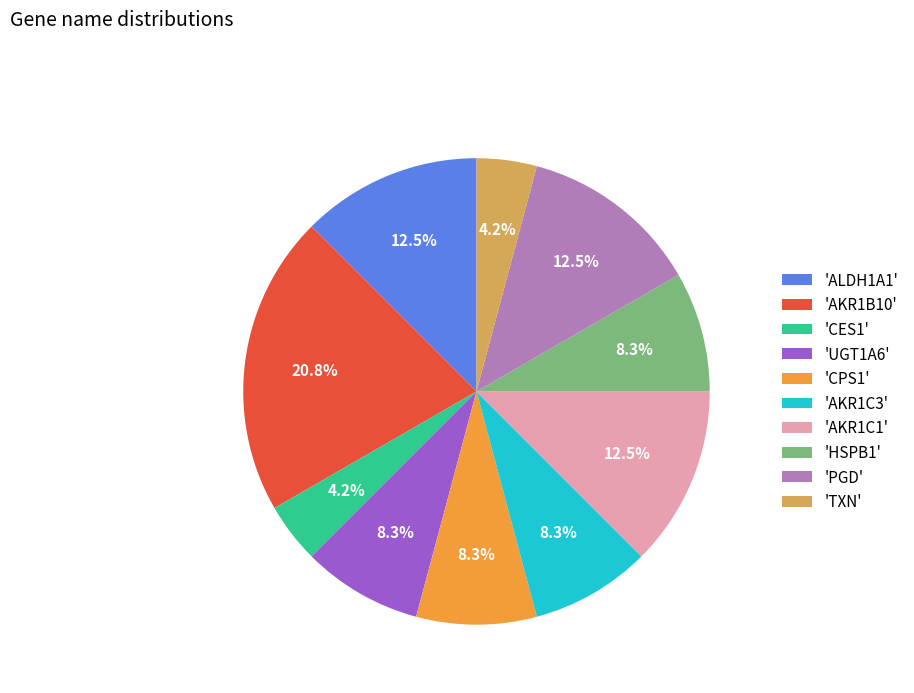

Which slice is the largest?

'AKR1B10'